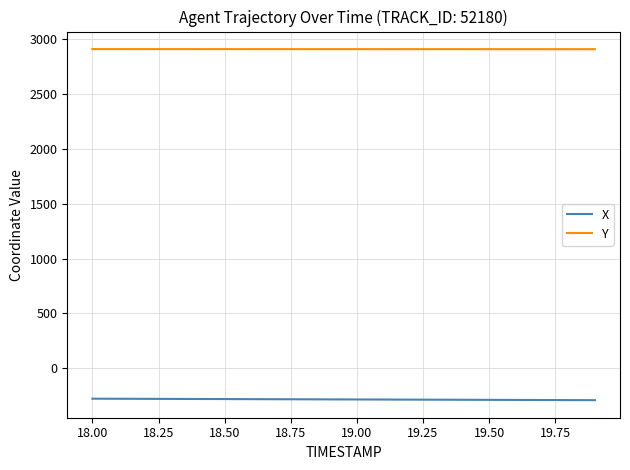

How many categories are shown in the chart?

20